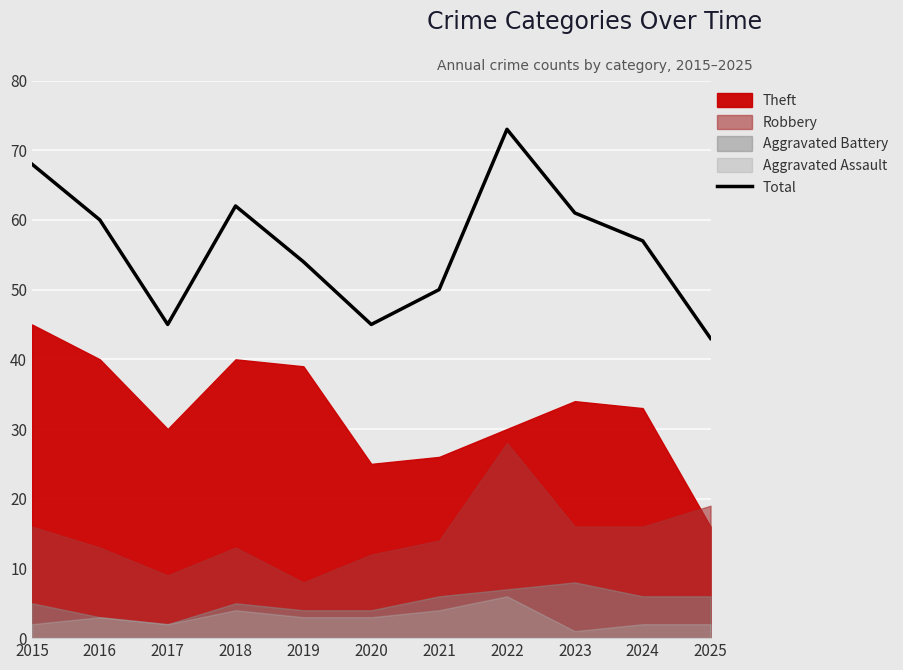

What is the greatest value displayed?

73